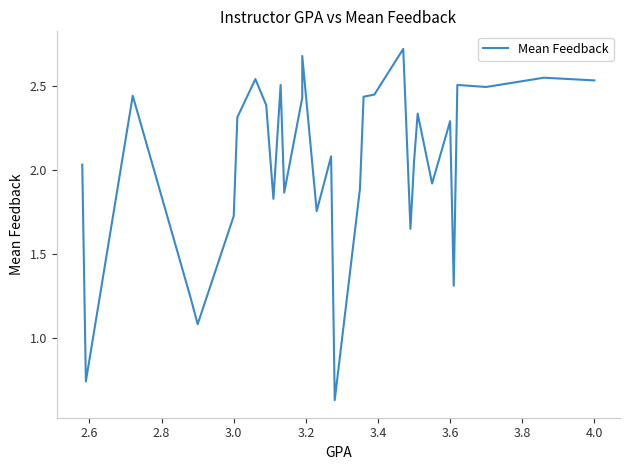

Where does the data first go above 2?

4.0